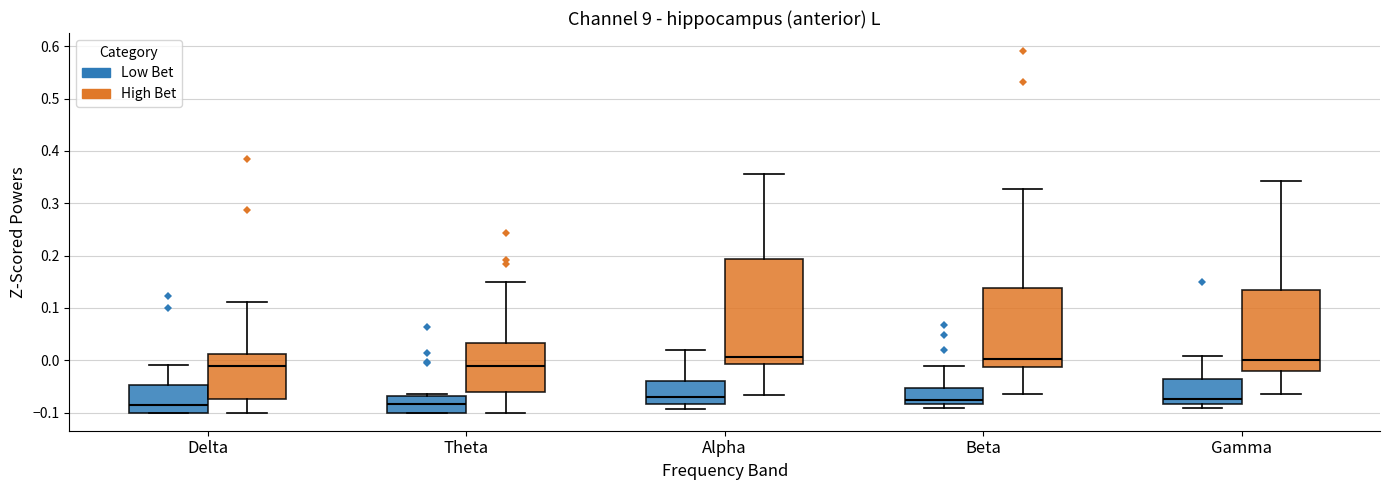

Where is the lower edge of the box for Delta (High Bet) on the y-axis? The values are not printed on the chart, so give them approximately, as read against the axis.

-0.07